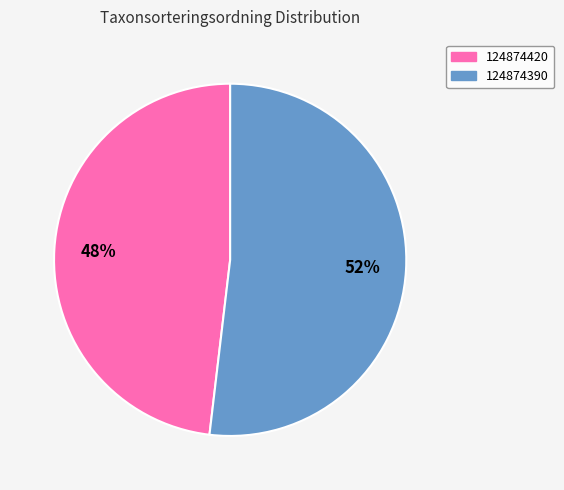

Count the number of slices in the pie.

2